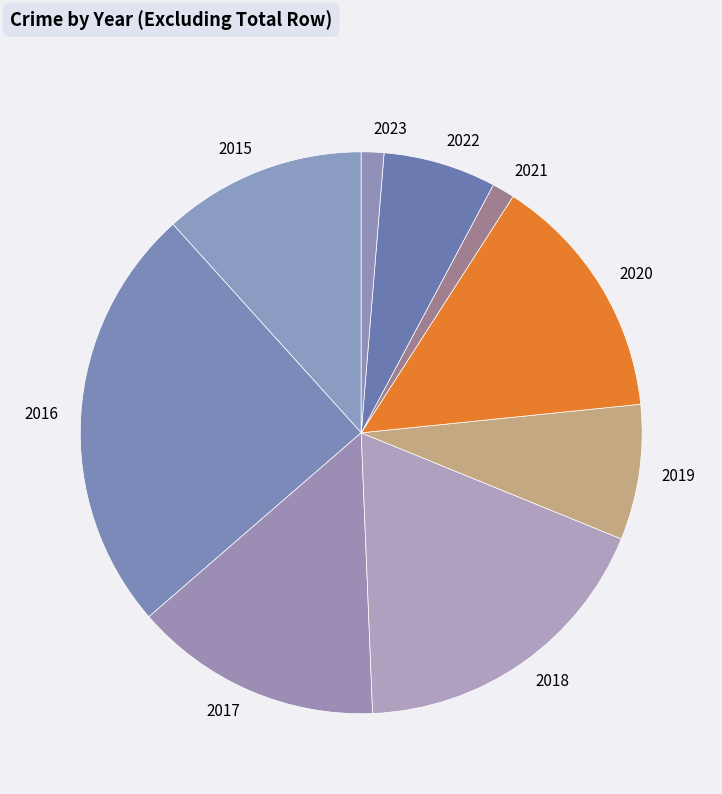

Approximately how many times larger is the value at 2019 compared to 2016?

0.3